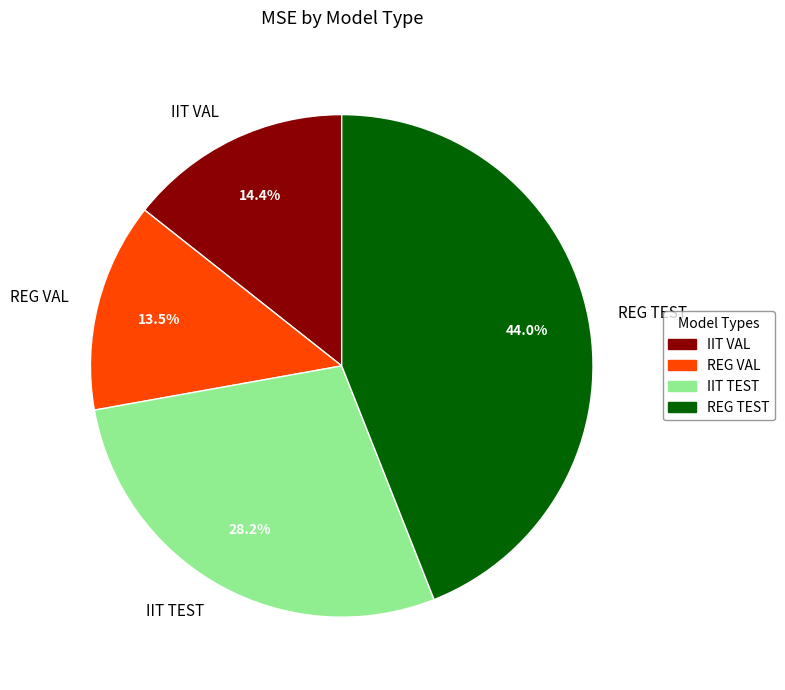

Between IIT VAL and REG VAL, which is larger?

IIT VAL